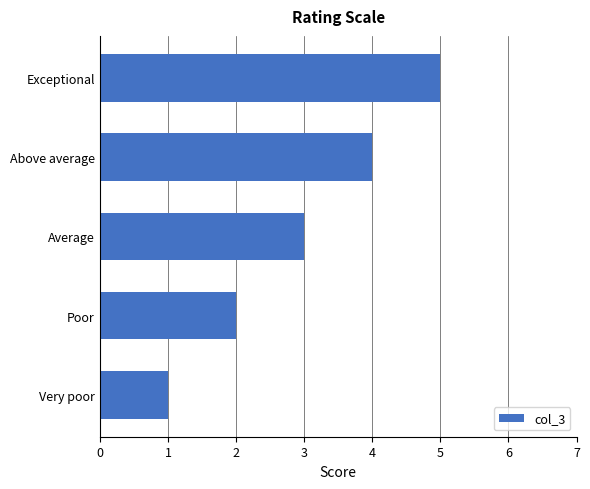

What position from the top is Above average?

2